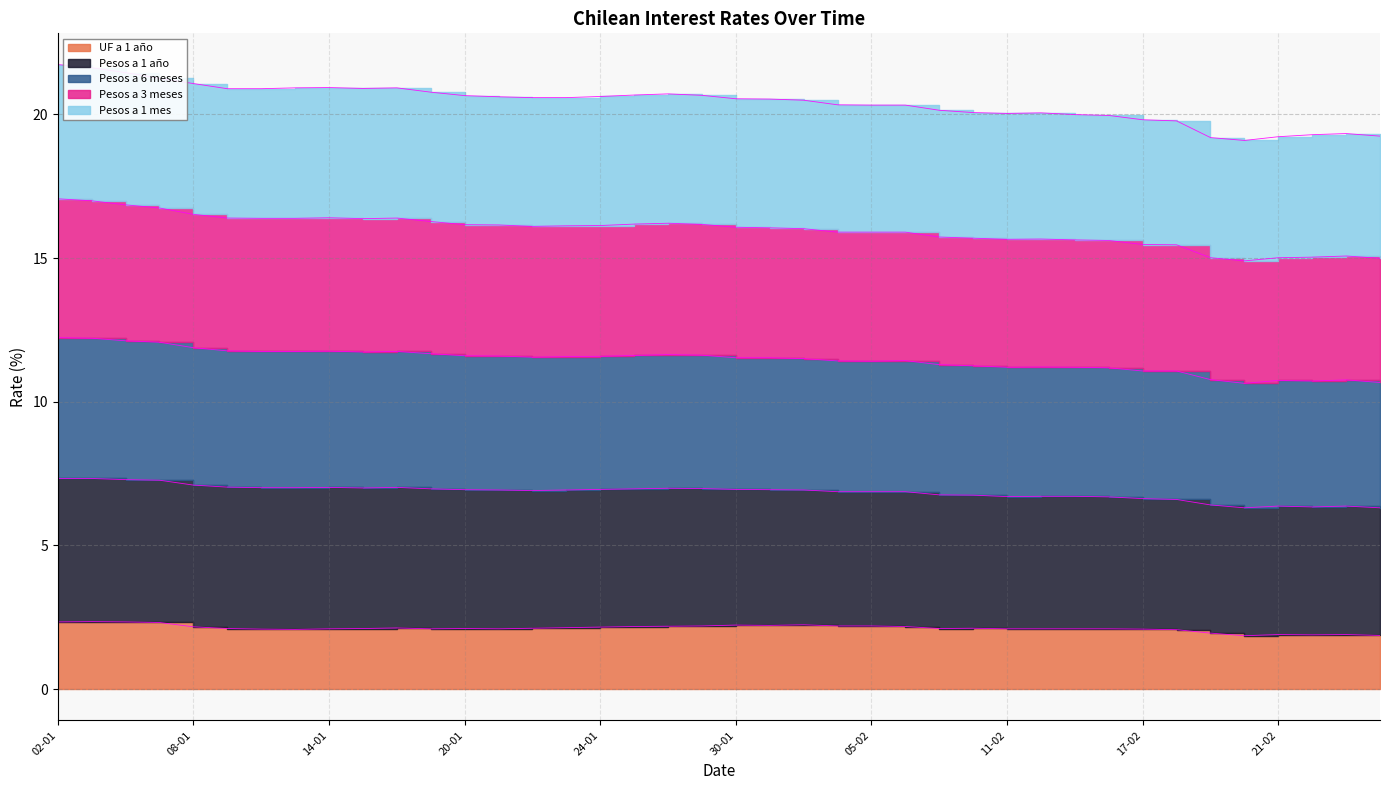

True or false: UF a 1 año has a value of 2.1 at 11-02.

True